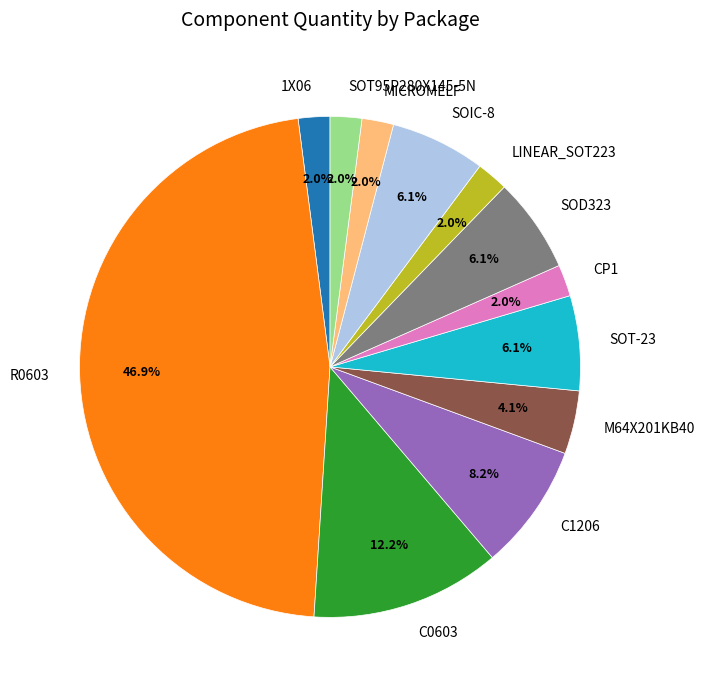

Is there a majority slice in this chart?

No